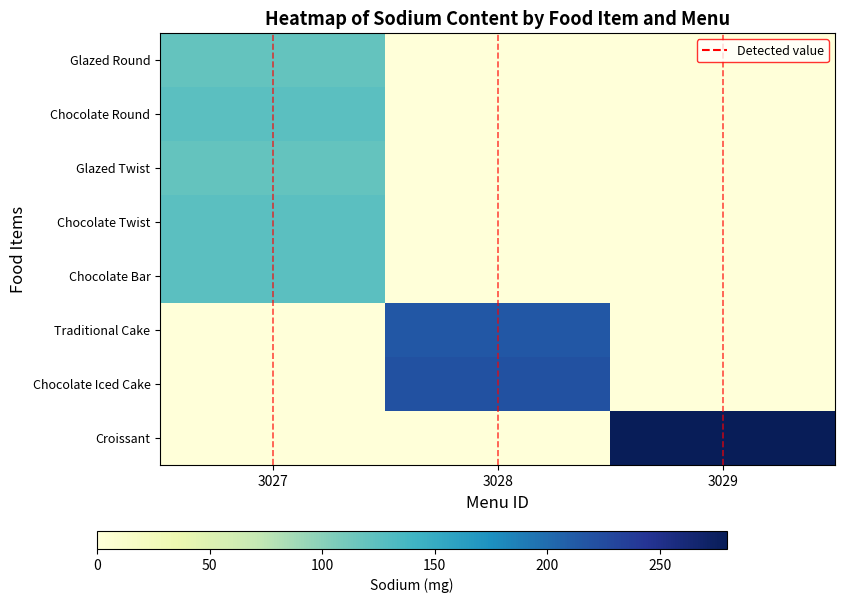

What is the spread (max minus min) of values at 3027?

0.4